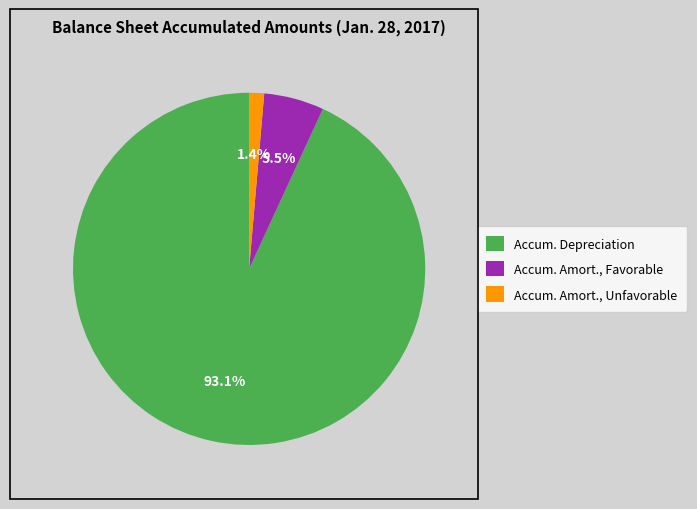

How many segments does this pie chart have?

3